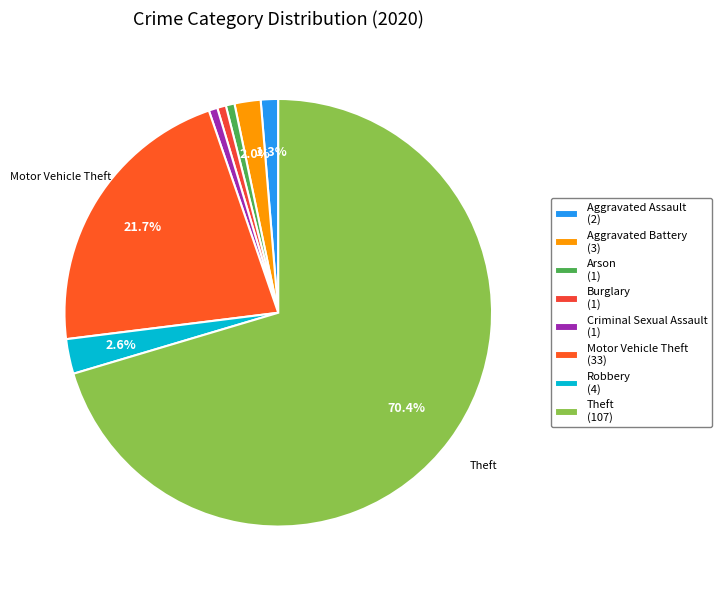

Rank the categories by value from highest to lowest.

Theft, Motor Vehicle Theft, Robbery, Aggravated Battery, Aggravated Assault, Arson, Burglary, Criminal Sexual Assault